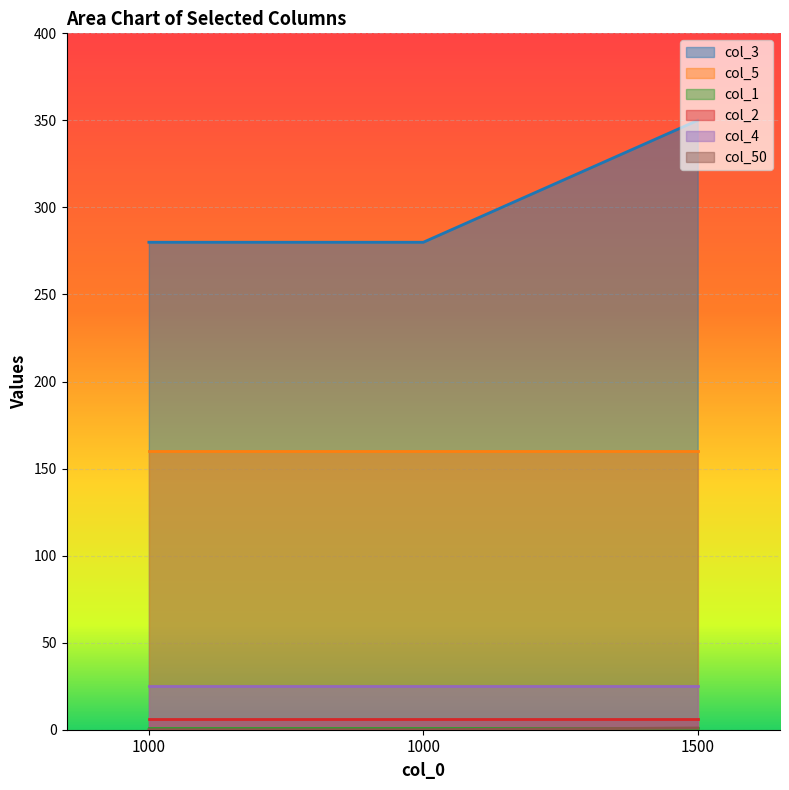

What are all the series names shown in the legend?

col_3, col_5, col_1, col_2, col_4, col_50